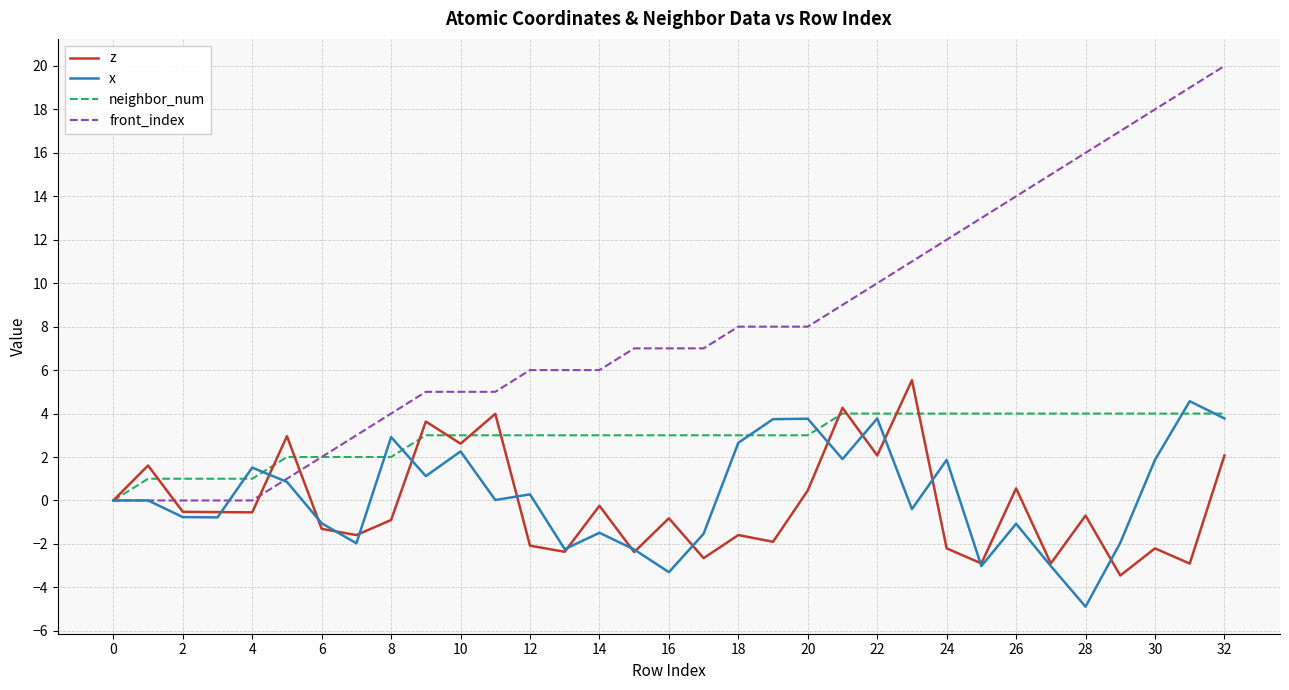

List the series in order of their peak value, highest first.

front_index, z, x, neighbor_num